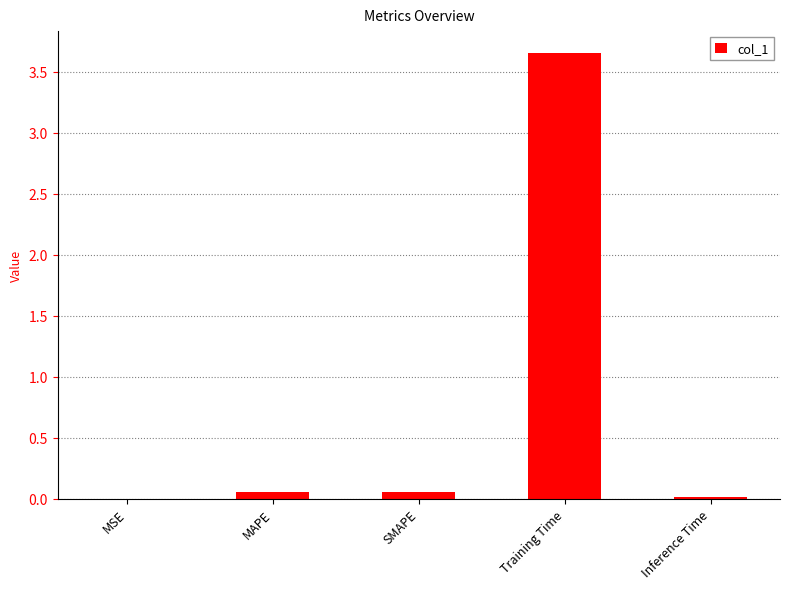

What is the average value?

0.8